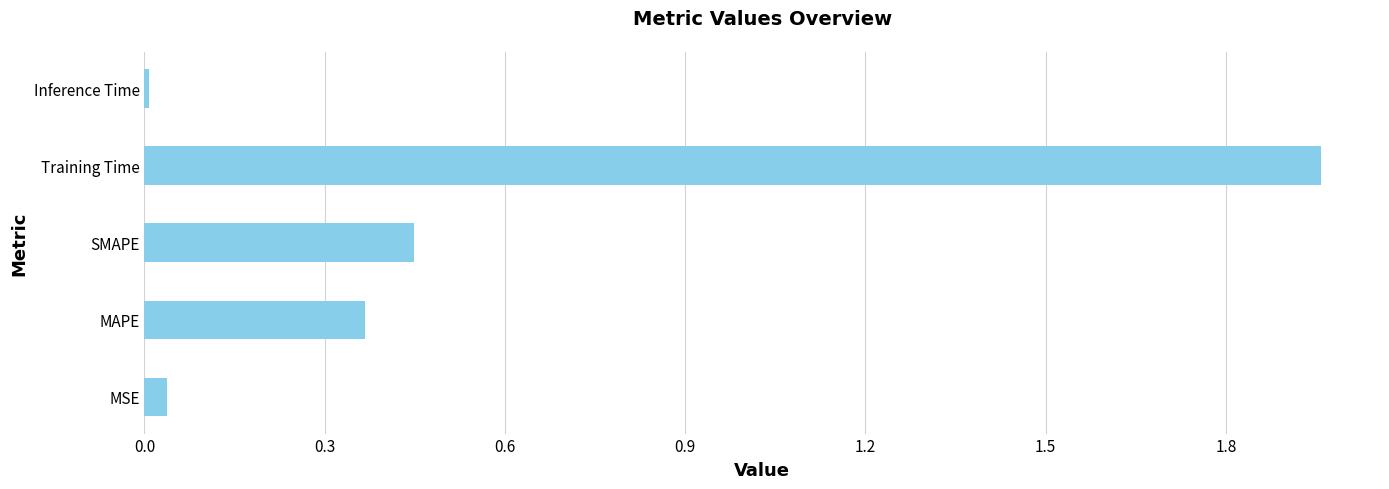

What is the sum of all values?

2.8